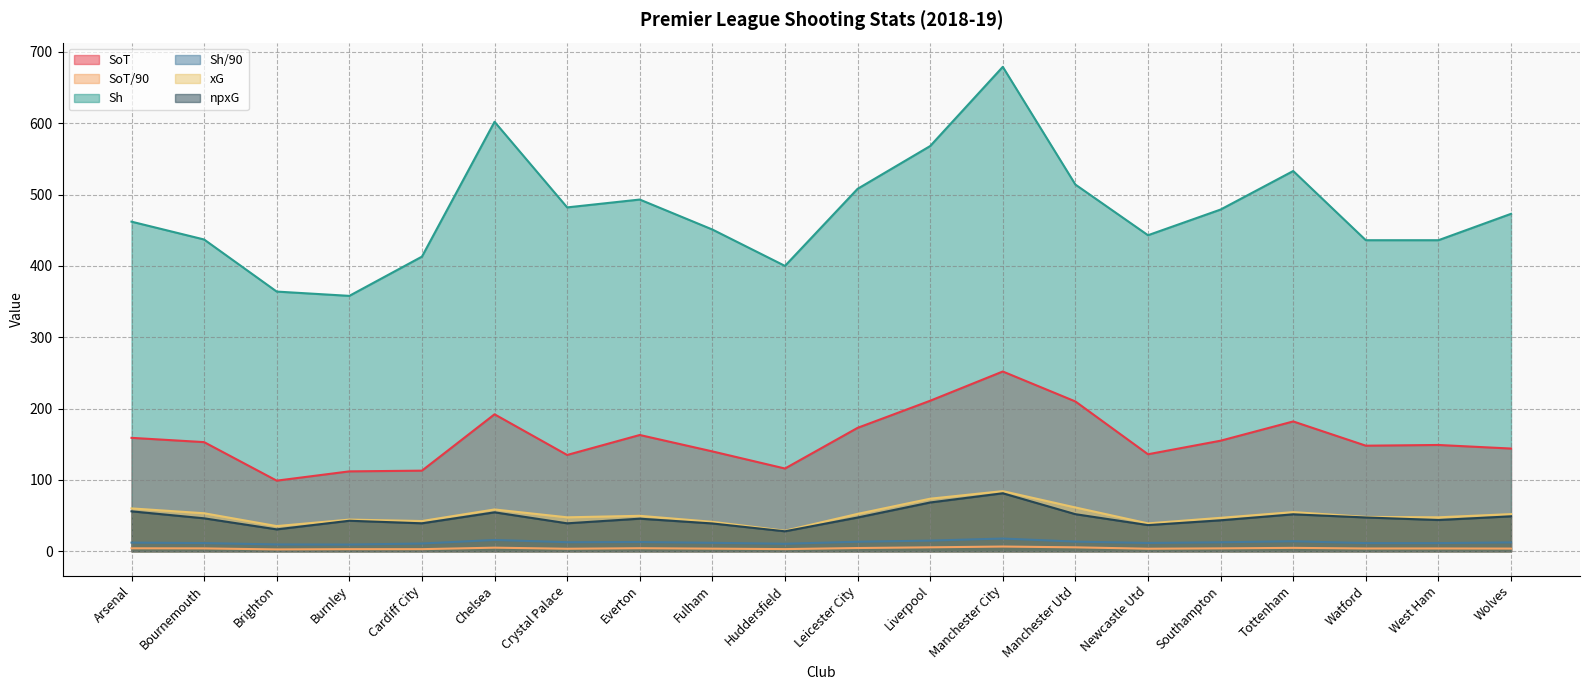

Rank the categories by npxG value from lowest to highest.

Huddersfield, Brighton, Newcastle Utd, Fulham, Cardiff City, Crystal Palace, Burnley, Southampton, West Ham, Everton, Bournemouth, Leicester City, Watford, Wolves, Tottenham, Manchester Utd, Chelsea, Arsenal, Liverpool, Manchester City